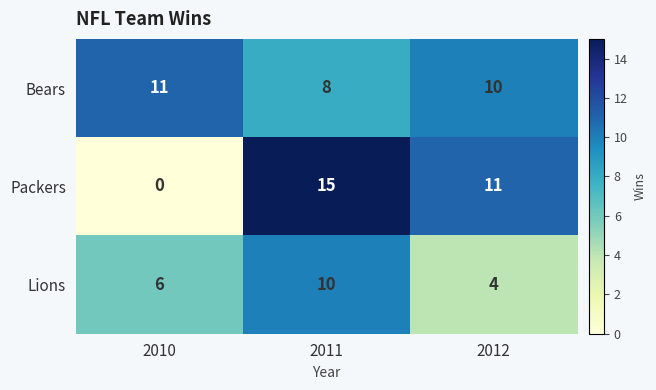

What is the total value across all series at 2012?

25